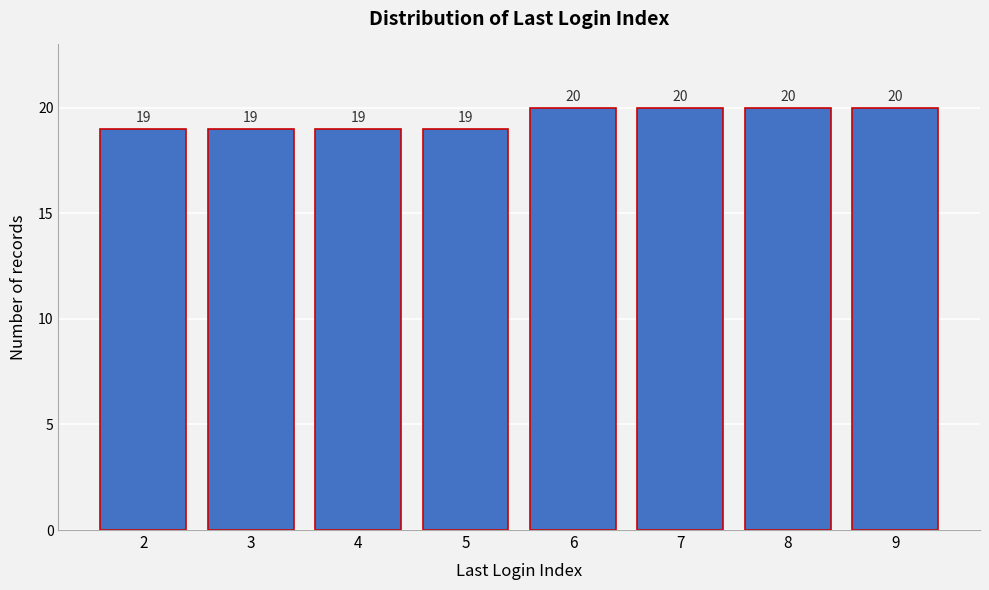

Reading right to left, transcribe all the data shown in this chart.

9=20	8=20	7=20	6=20	5=19	4=19	3=19	2=19